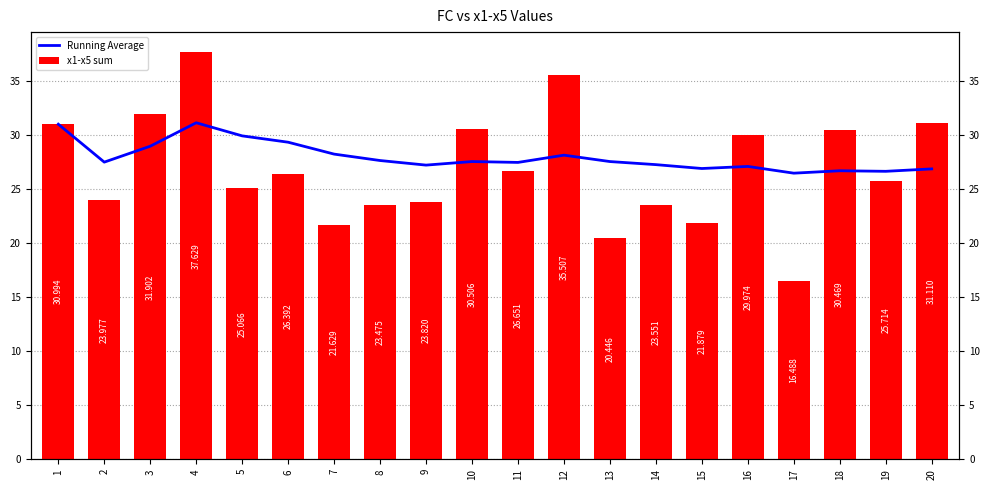

What is the average value of the Running Average series?

28.0